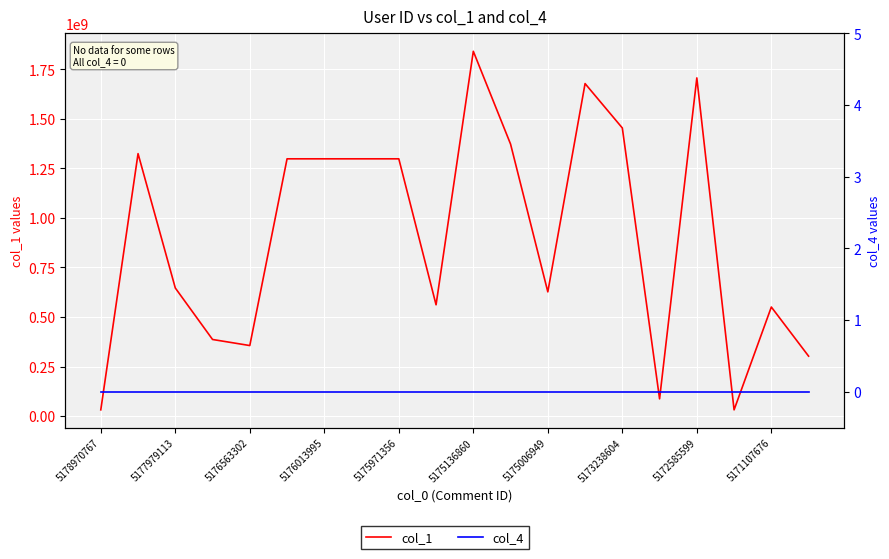

Is it true that col_1 equals 302345631 at 19?

True